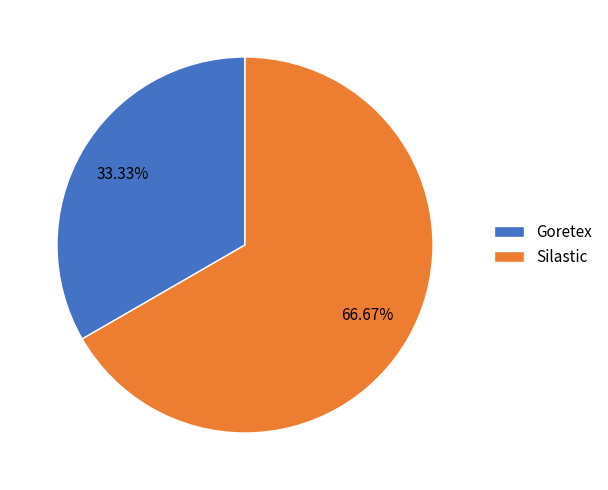

How many slices are in this pie chart?

2